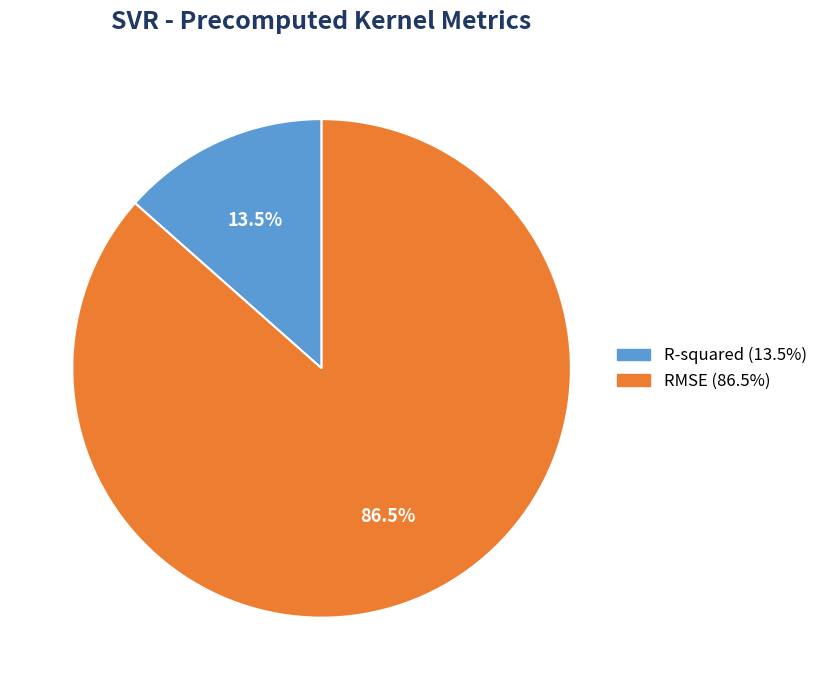

What percentage is NOT represented by RMSE?

13.5%